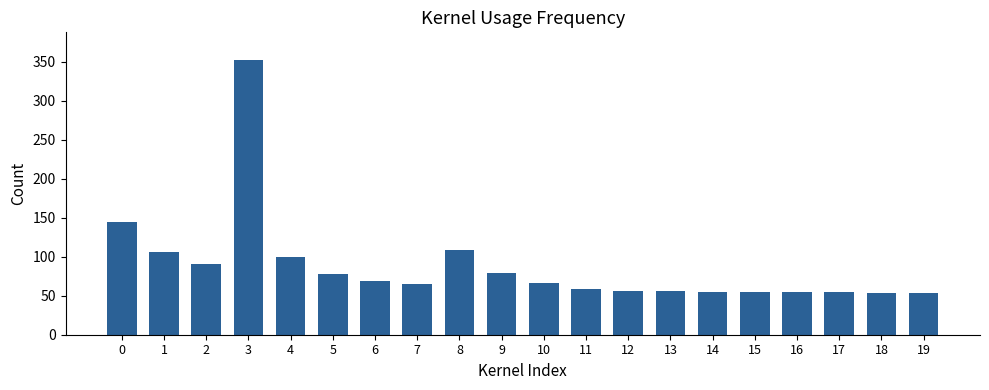

What is the value of the 12th bar from the left?

58.8